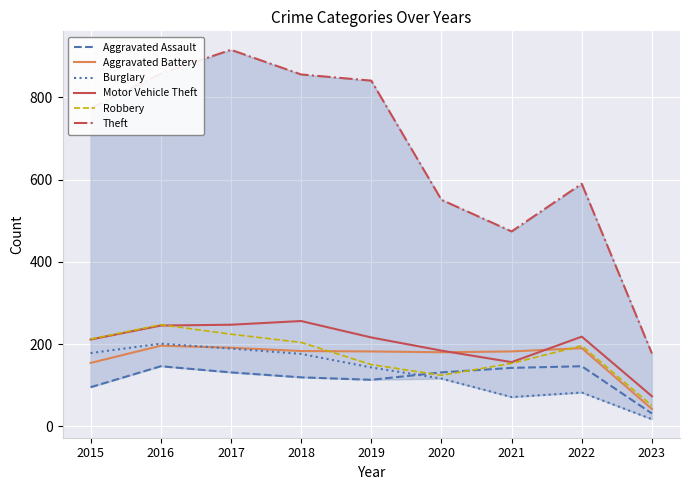

List the series in order of their peak value, lowest first.

Aggravated Assault, Aggravated Battery, Burglary, Robbery, Motor Vehicle Theft, Theft